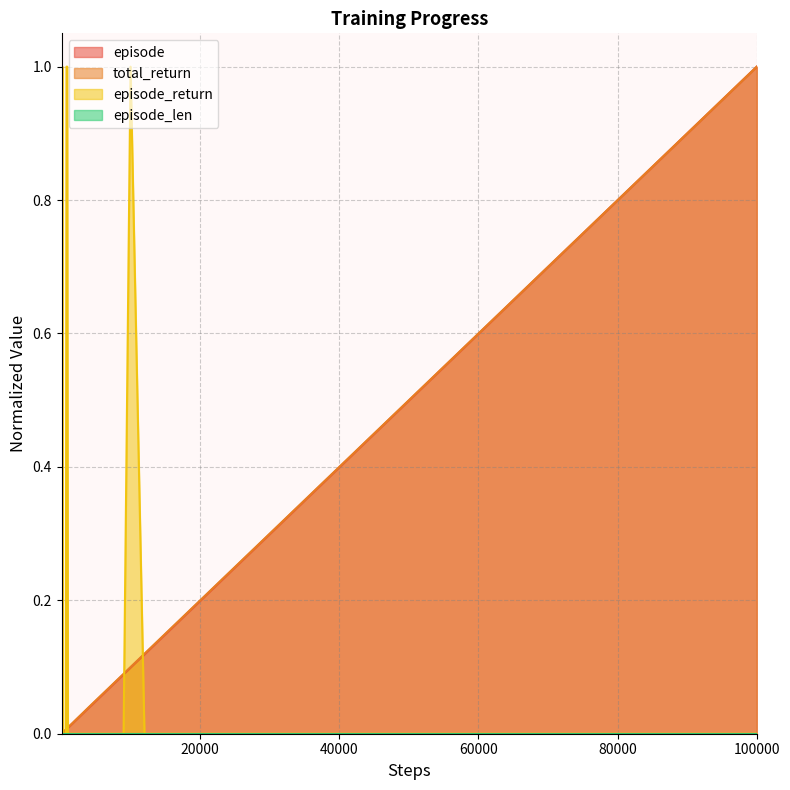

What is the highest value of the total_return series?

1.0